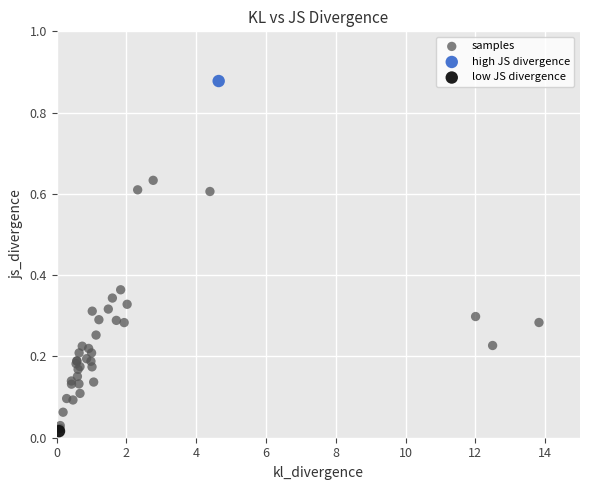

What are all the series names shown in the legend?

samples, high JS divergence, low JS divergence